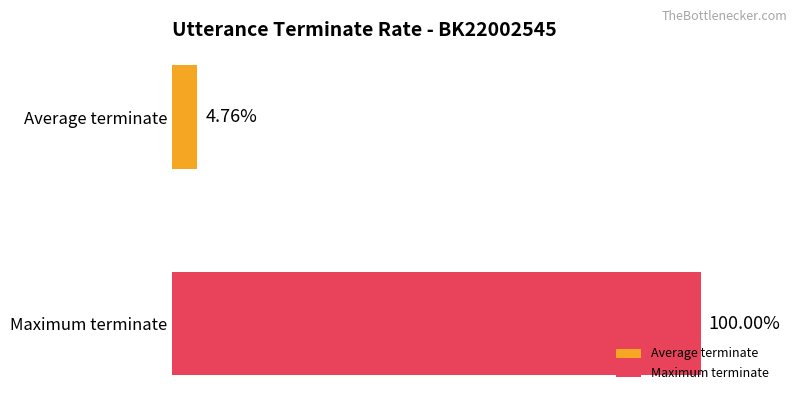

List the series in order of their peak value, highest first.

Maximum terminate, Average terminate